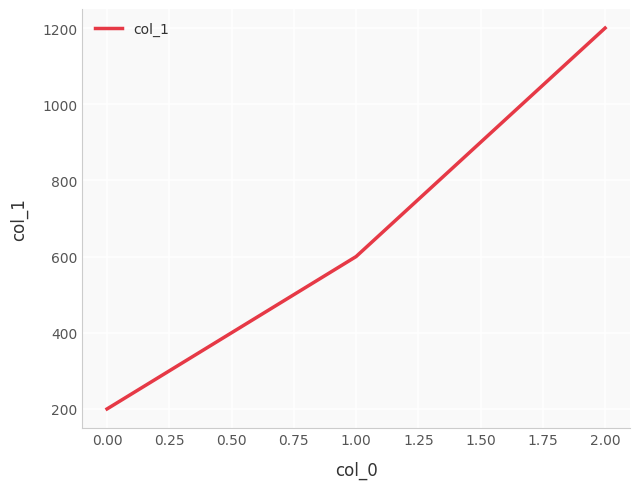

How many lines are shown in the chart?

1